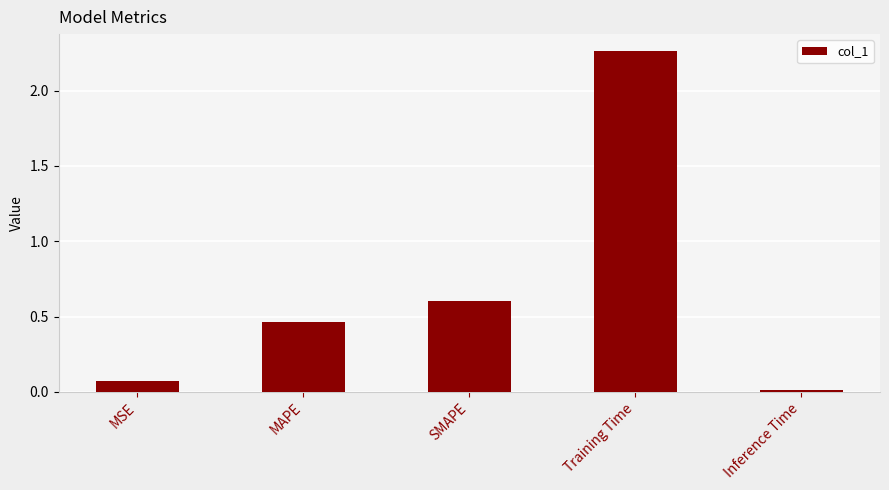

Which has a higher value, SMAPE or MSE?

SMAPE